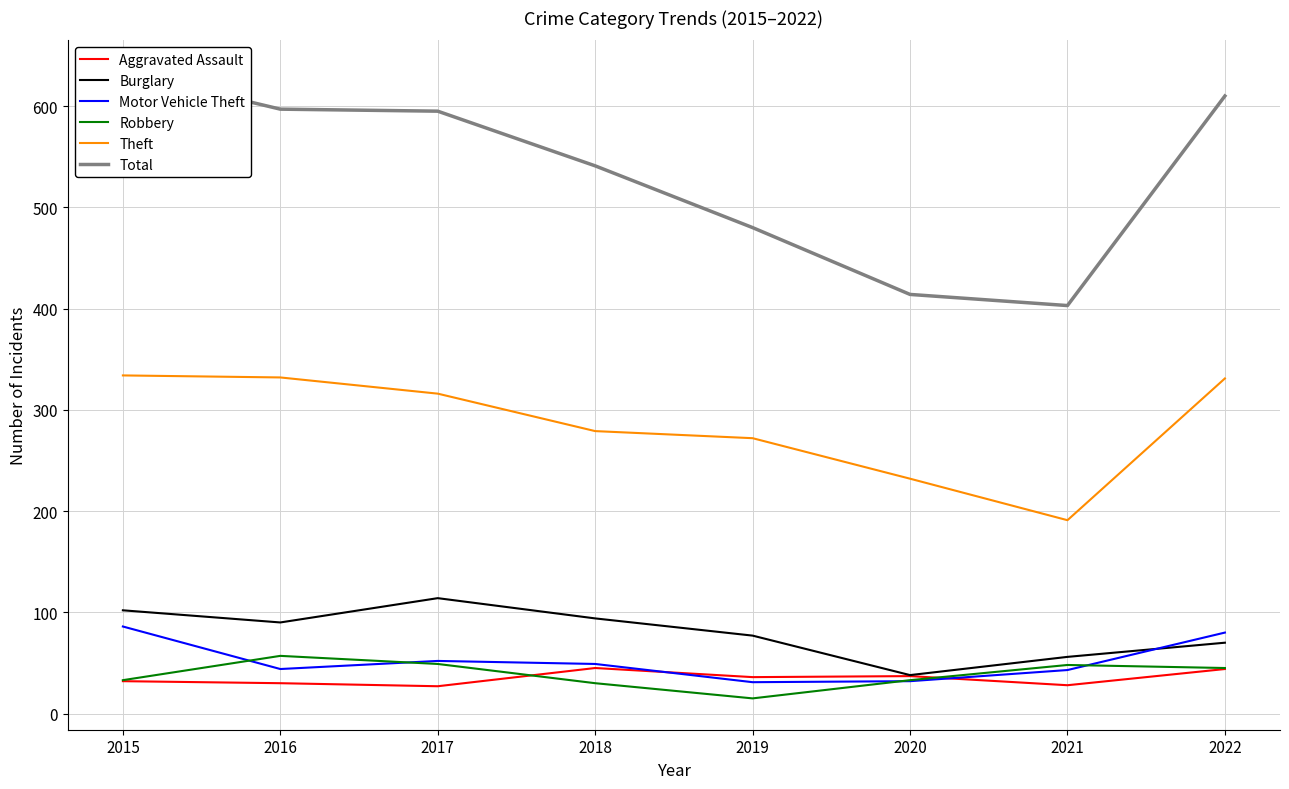

Reading left to right, what are all the values shown in this chart?

Aggravated Assault: 2015=32	2016=30	2017=27	2018=45	2019=36	2020=37	2021=28	2022=44
Burglary: 2015=102	2016=90	2017=114	2018=94	2019=77	2020=38	2021=56	2022=70
Motor Vehicle Theft: 2015=86	2016=44	2017=52	2018=49	2019=31	2020=32	2021=43	2022=80
Robbery: 2015=33	2016=57	2017=49	2018=30	2019=15	2020=33	2021=48	2022=45
Theft: 2015=334	2016=332	2017=316	2018=279	2019=272	2020=232	2021=191	2022=331
Total: 2015=634	2016=597	2017=595	2018=541	2019=480	2020=414	2021=403	2022=610